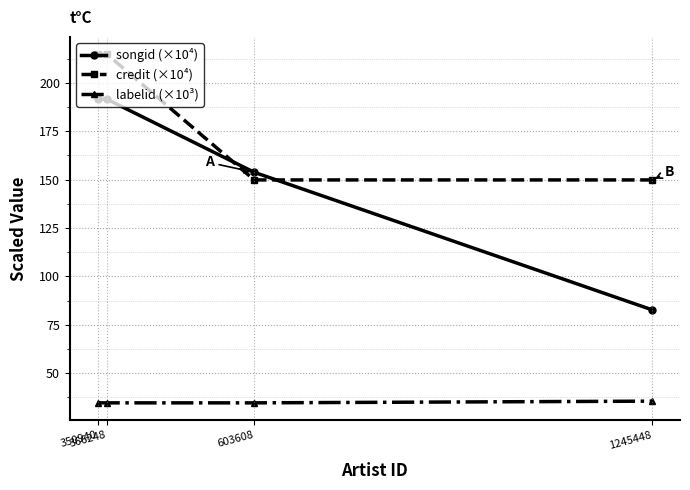

True or false: labelid (×10³) and songid (×10⁴) intersect in this chart.

False